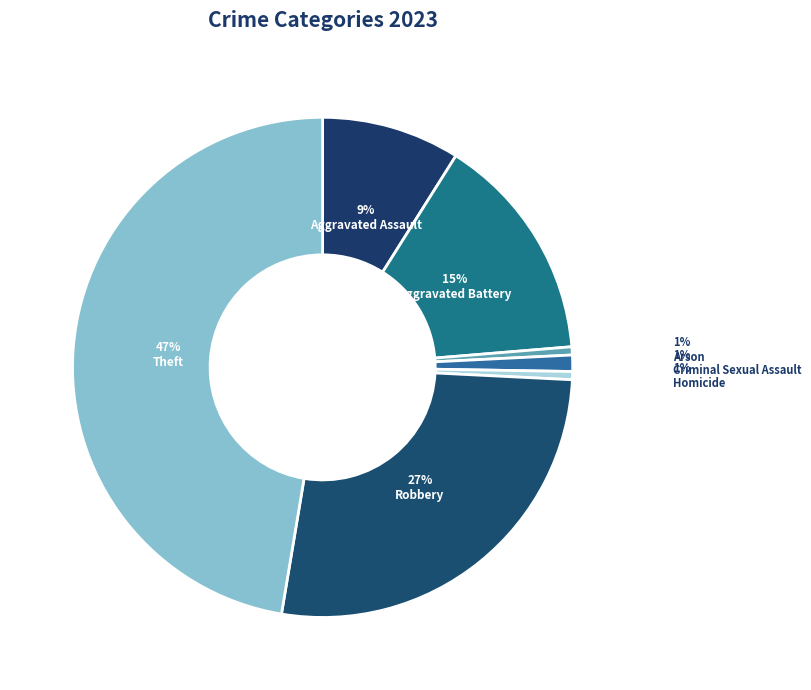

Is the sum of Aggravated Battery and Robbery greater than half?

No